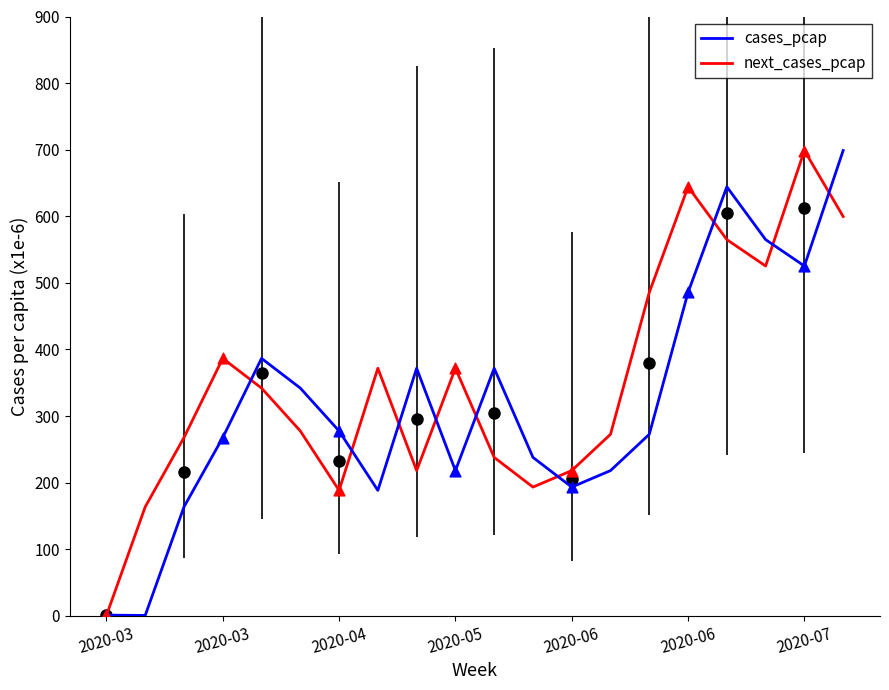

What is the maximum value shown in the chart?

698.7